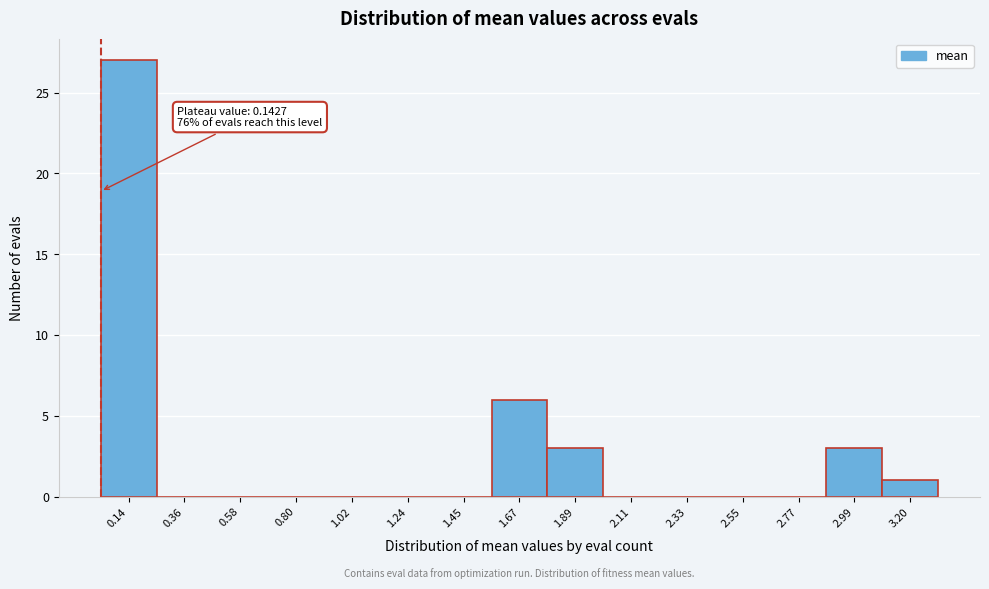

Reading right to left, transcribe all the data shown in this chart.

3.20=1	2.99=3	2.77=0	2.55=0	2.33=0	2.11=0	1.89=3	1.67=6	1.45=0	1.24=0	1.02=0	0.80=0	0.58=0	0.36=0	0.14=27